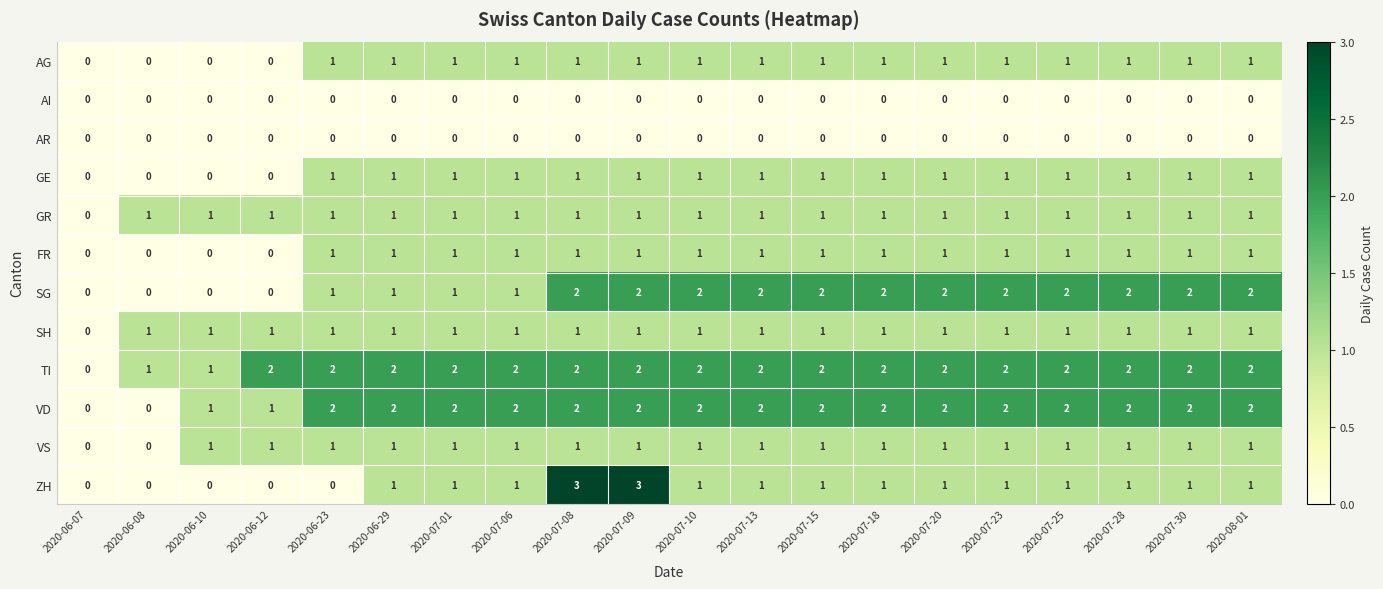

Between 2020-06-12 and 2020-07-10, which series saw the biggest shift?

SG